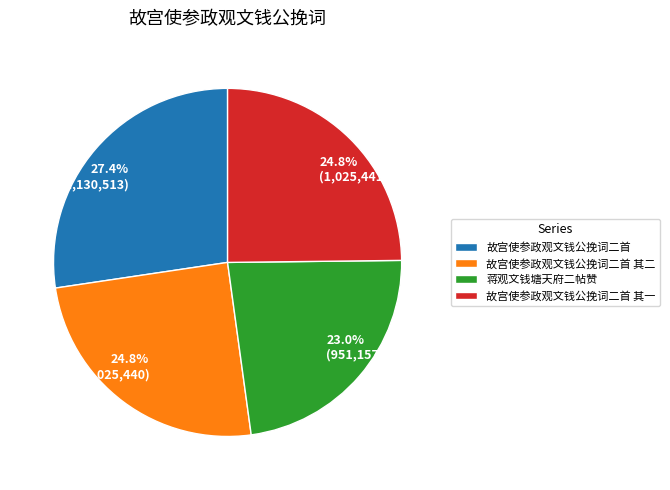

Approximately how many times larger is the value at 24.8% (1,025,441) compared to 23.0% (951,157)?

1.1